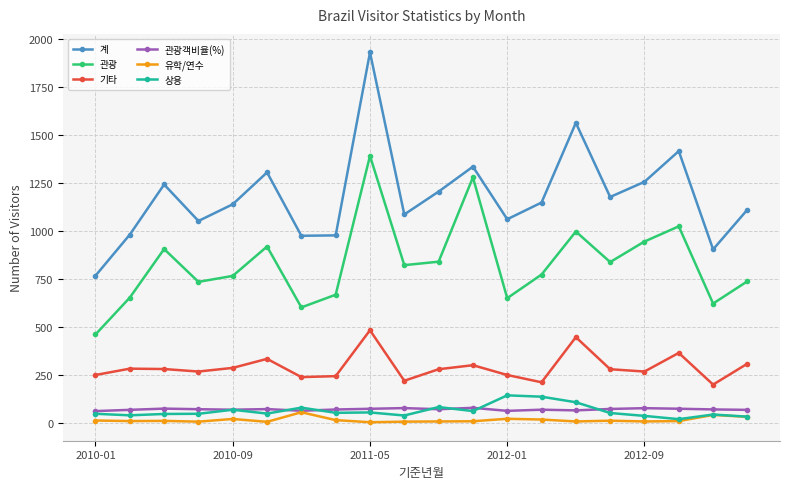

How many lines are shown in the chart?

6